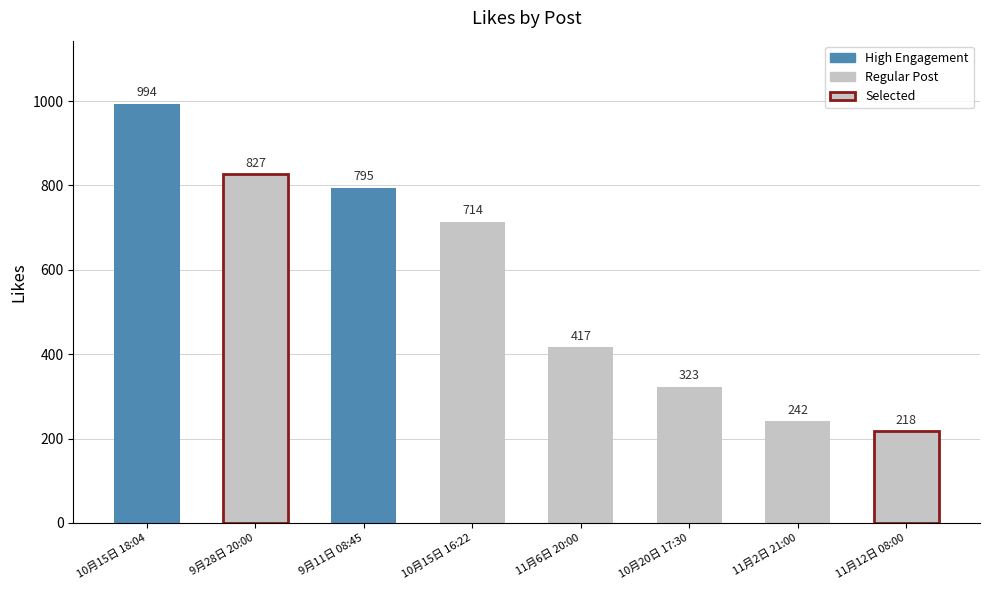

Between 10月15日 16:22 and 9月28日 20:00, which is larger?

9月28日 20:00